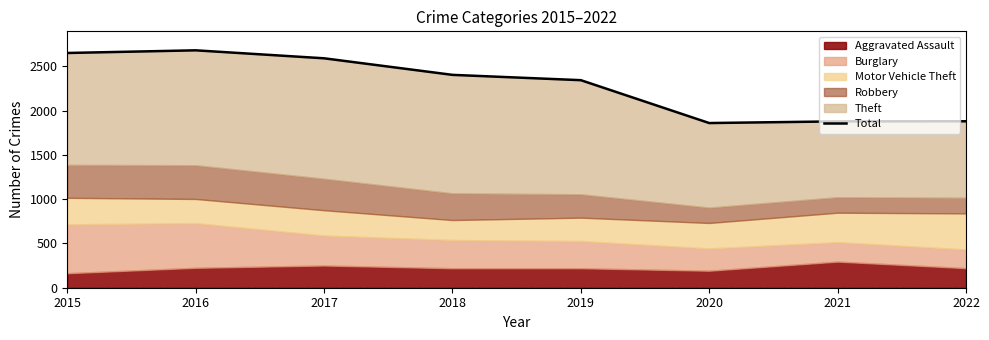

What is the ratio of the value at 2017 to the value at 2021?

1.4